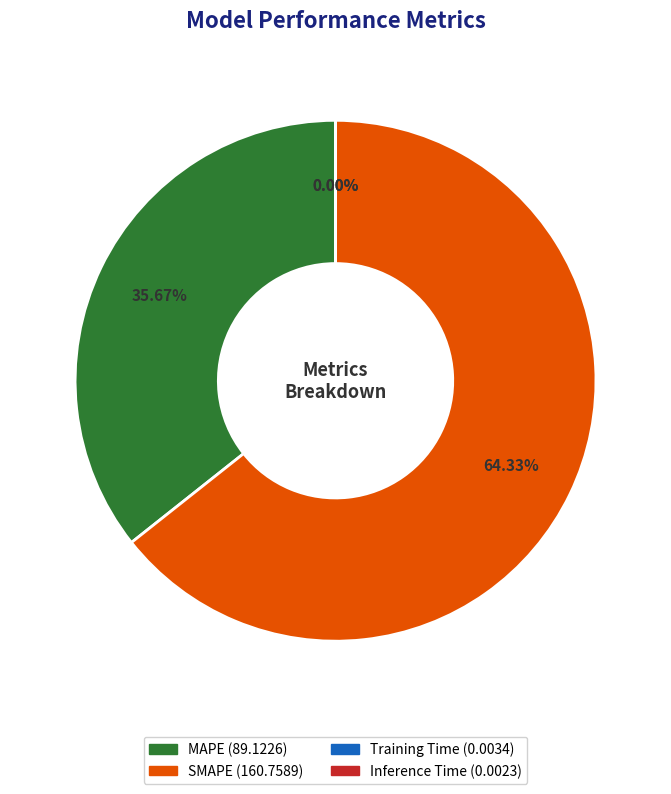

What is the majority slice?

SMAPE